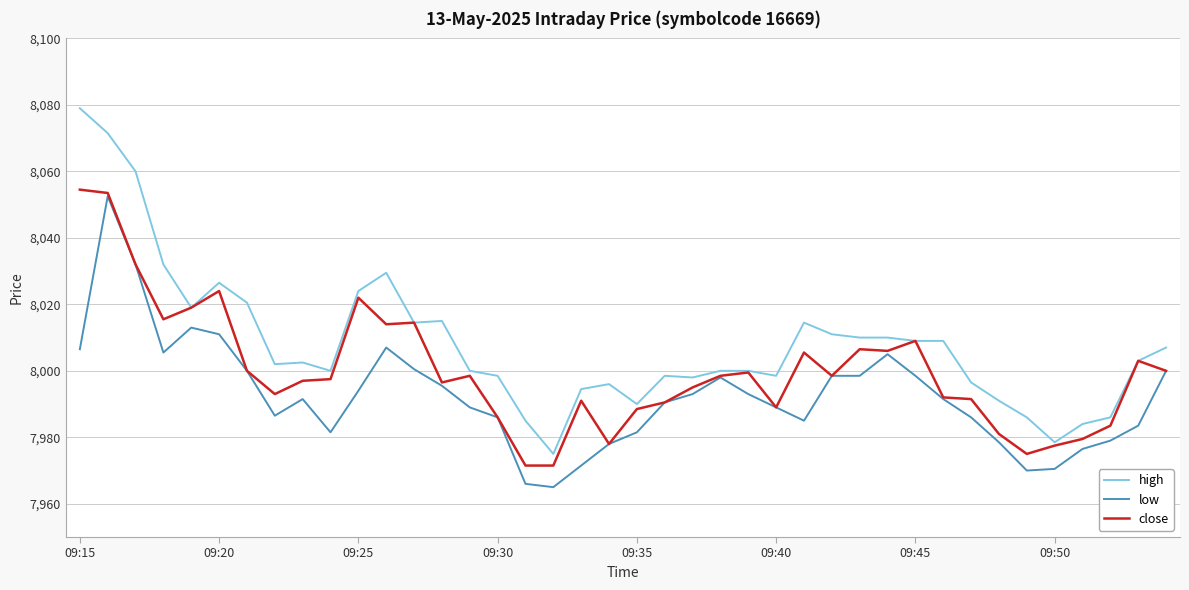

What is the minimum value for low?

7965.0